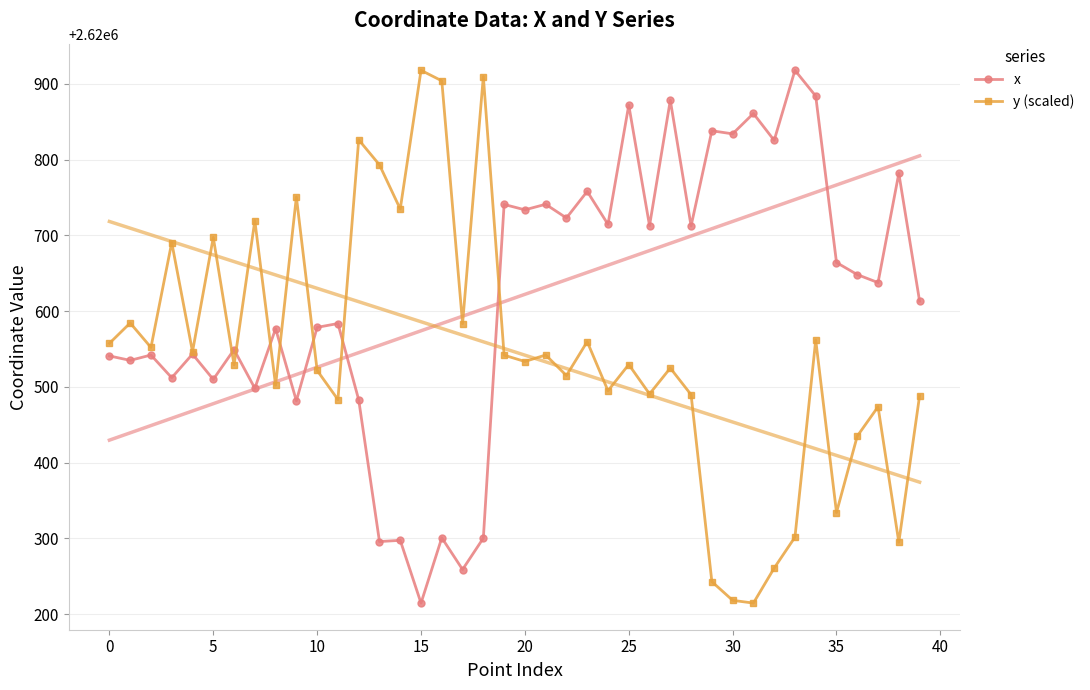

How many interior local valleys does the x series have?

16